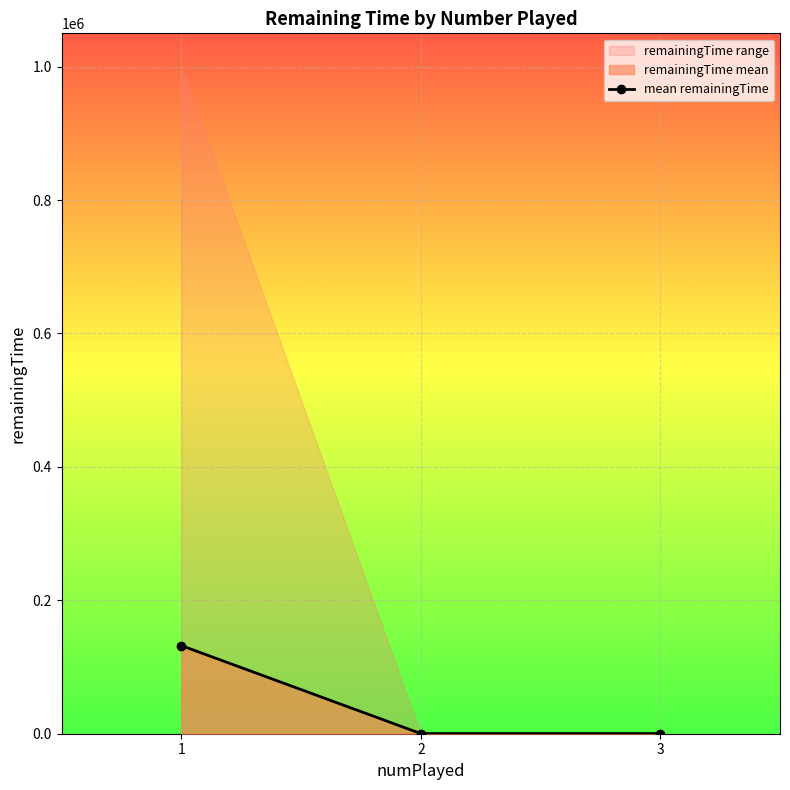

What is the value of the 3rd point from the left?

175.0